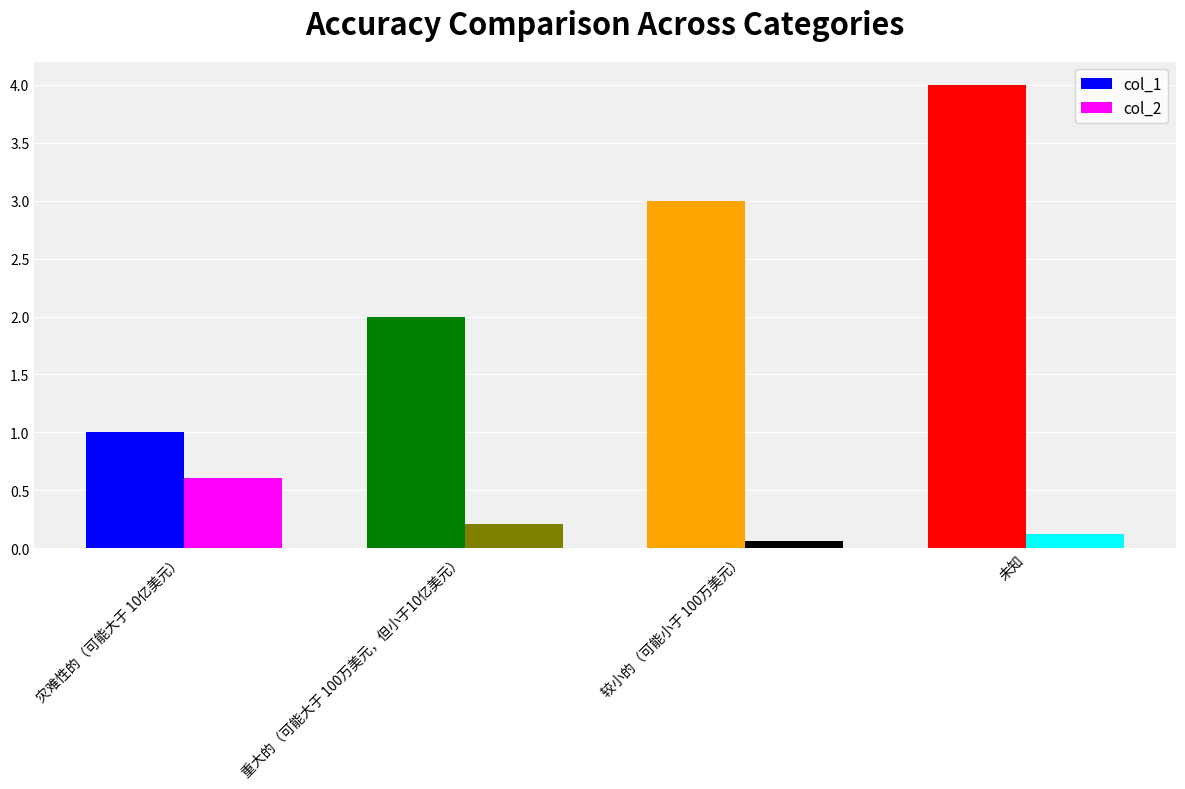

Which series has the widest spread of values?

col_1